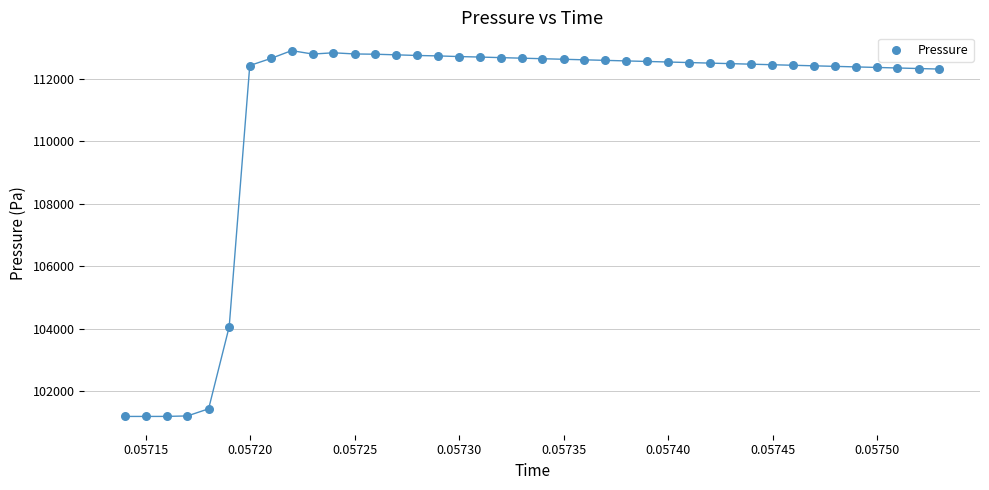

What Y value in the scatter plot is closest to 107051?

104068.4